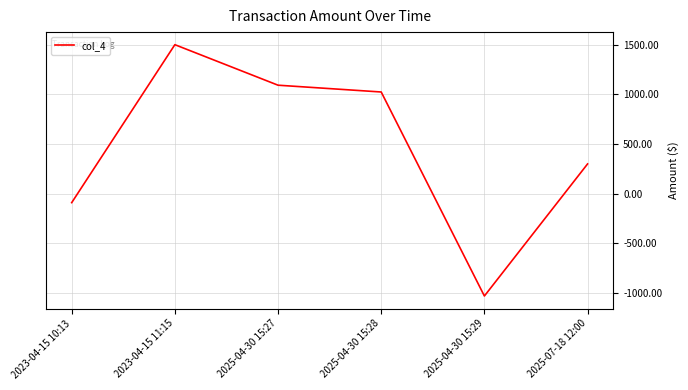

What position from the left is 2023-04-15 10:13?

1